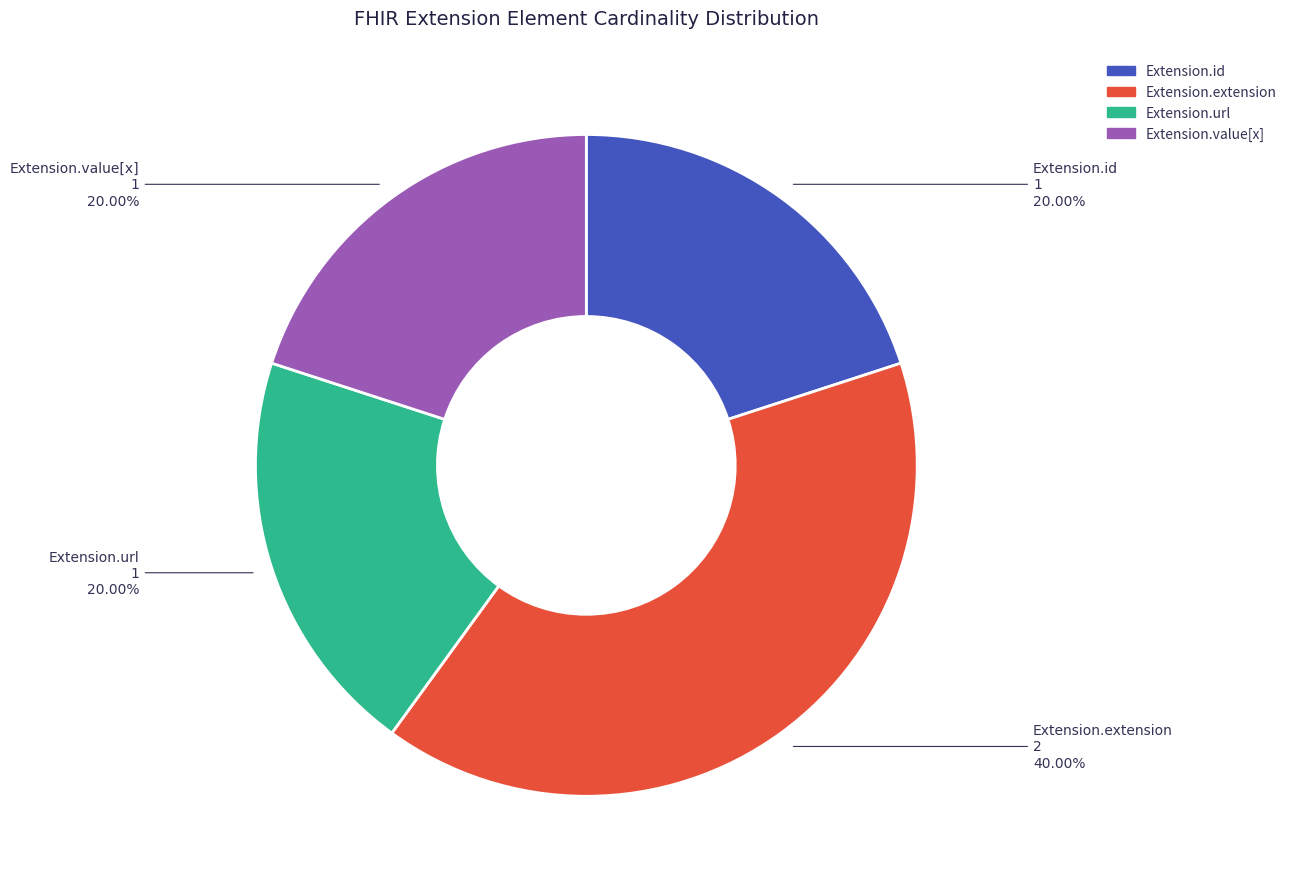

Do Extension.url and Extension.extension together represent more than half of the pie?

Yes